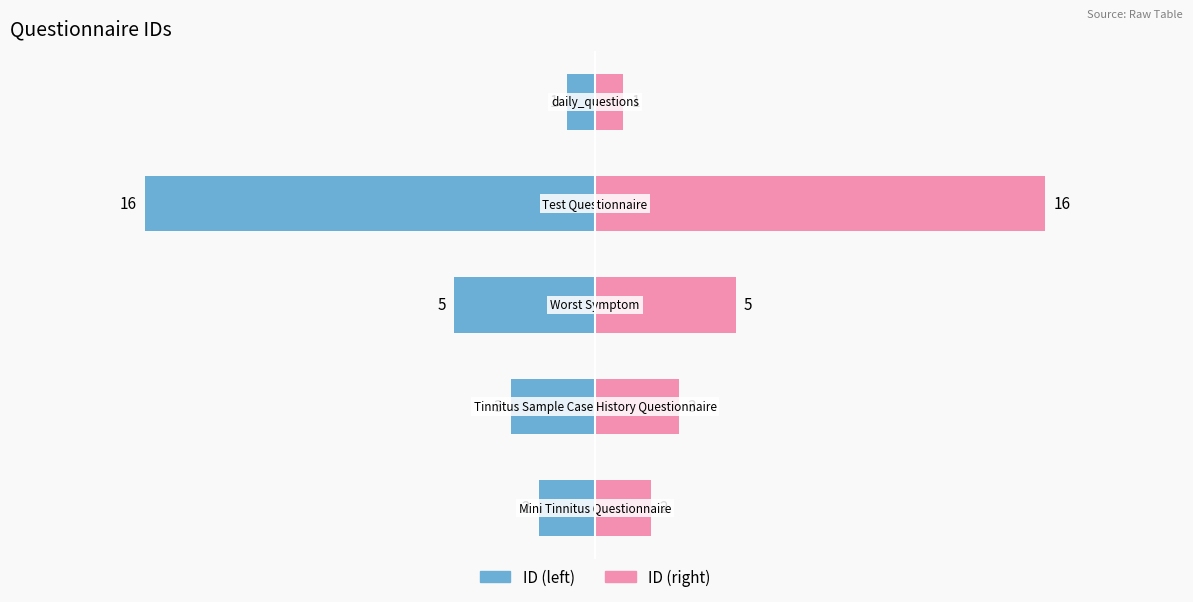

What is the total value across all series at 0?

4